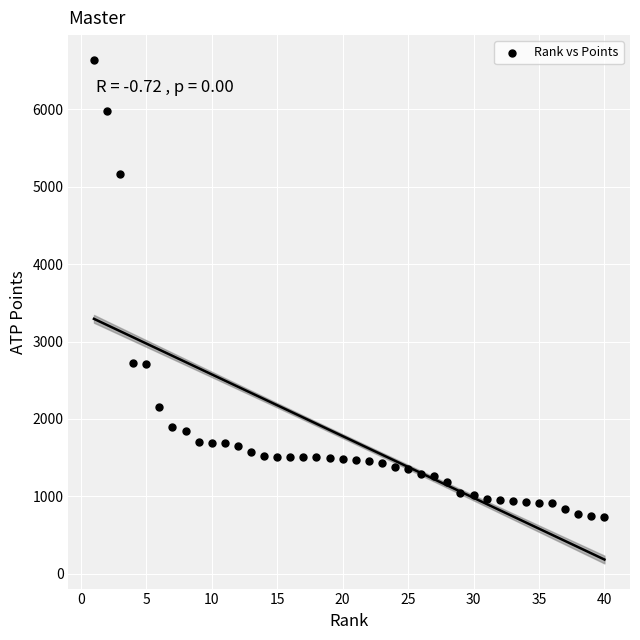

What is the range of Y values (max minus min)?

5896